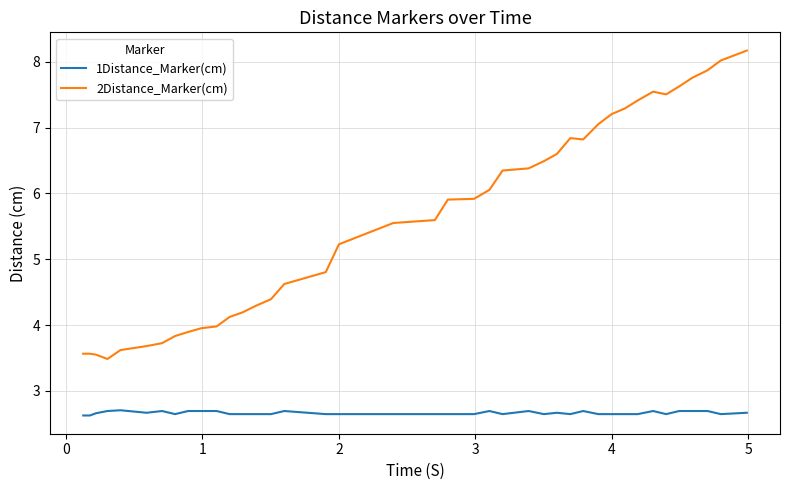

Which series has the largest total across all categories?

2Distance_Marker(cm)